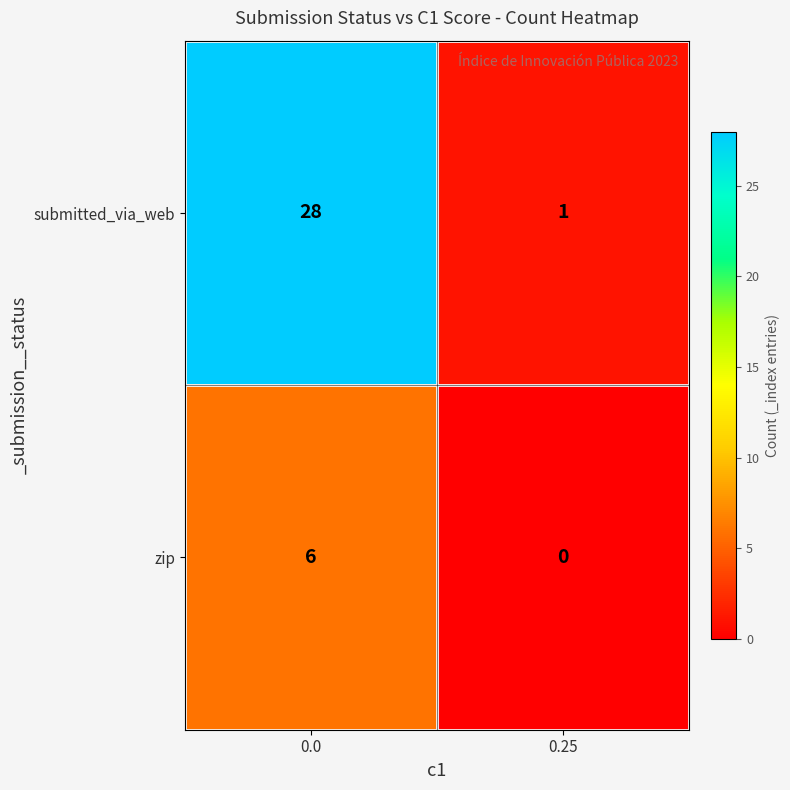

At which label is submitted_via_web closest to 14?

0.25